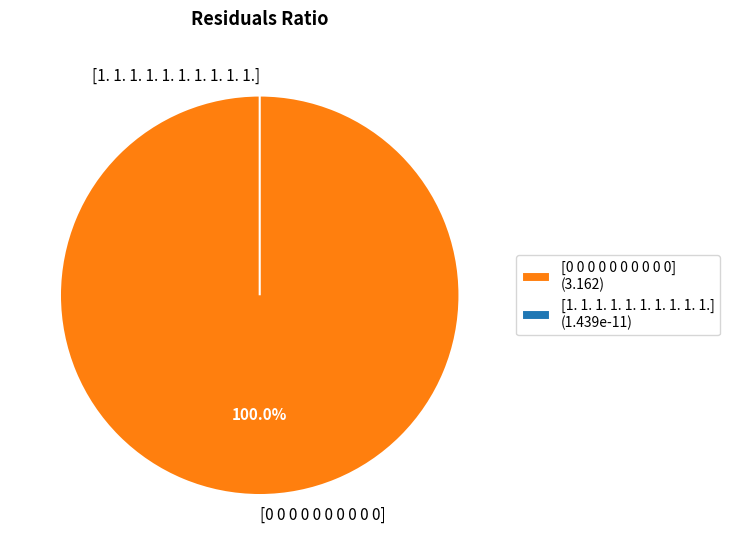

To the nearest percent, what is the difference between the largest and smallest slice percentages?

100%